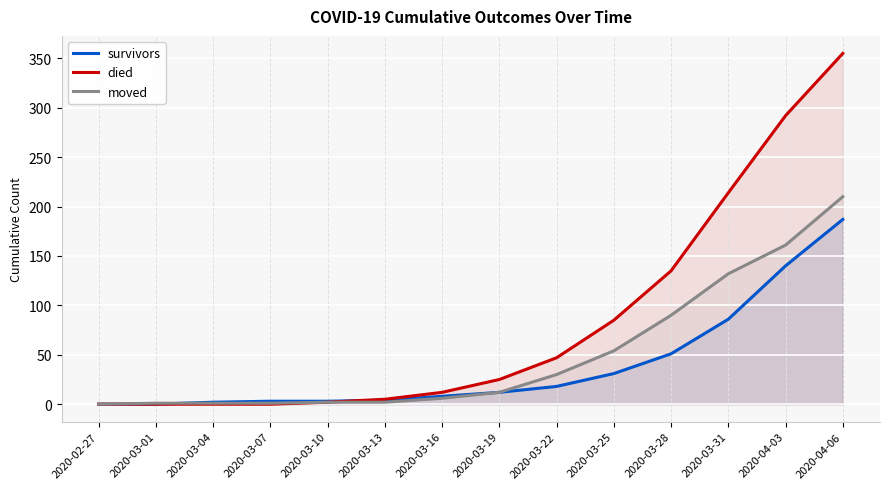

List the series in order of their peak value, highest first.

died, moved, survivors